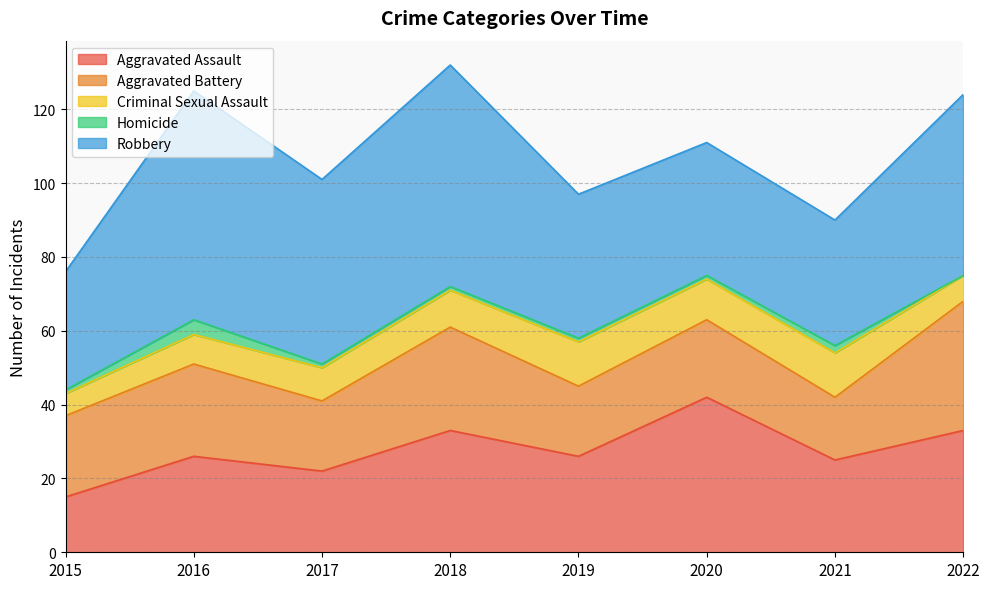

True or false: Homicide has more than 1 interior local peaks.

True